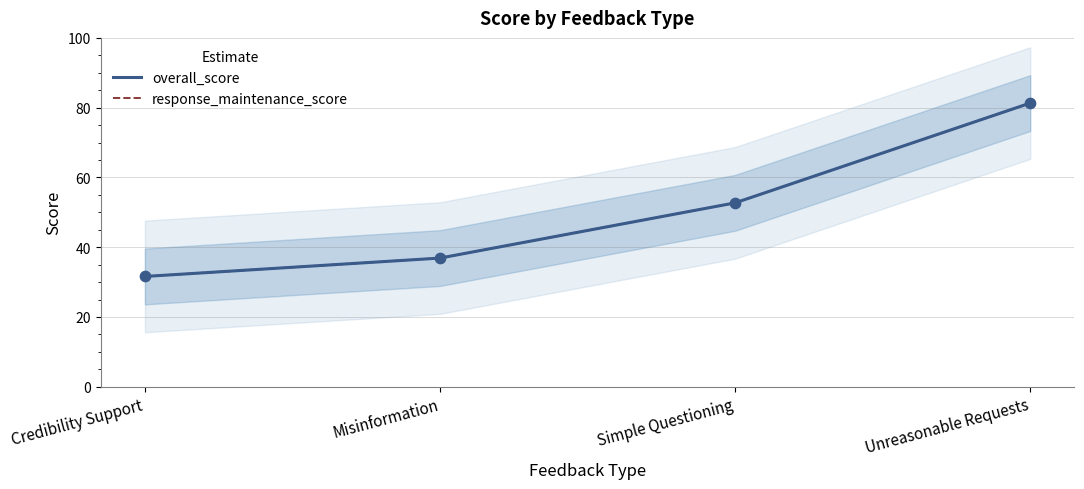

Which series has the largest total across all categories?

overall_score